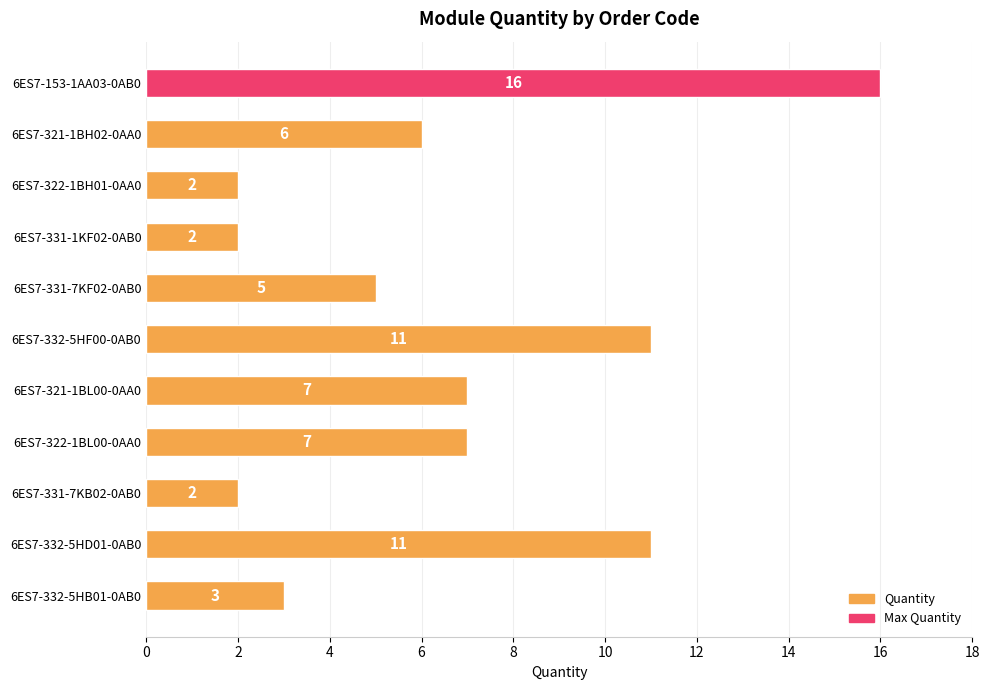

Between 6ES7-331-7KB02-0AB0 and 6ES7-331-7KF02-0AB0, which is larger?

6ES7-331-7KF02-0AB0